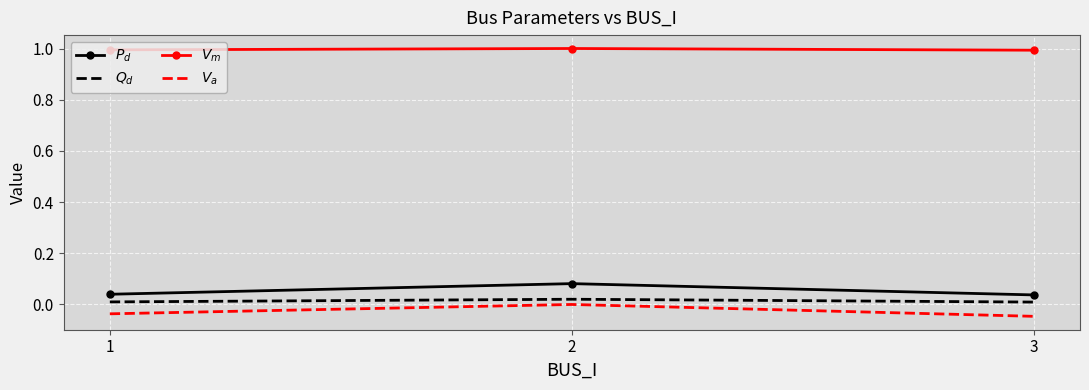

What is the average value of the $V_m$ series?

1.0